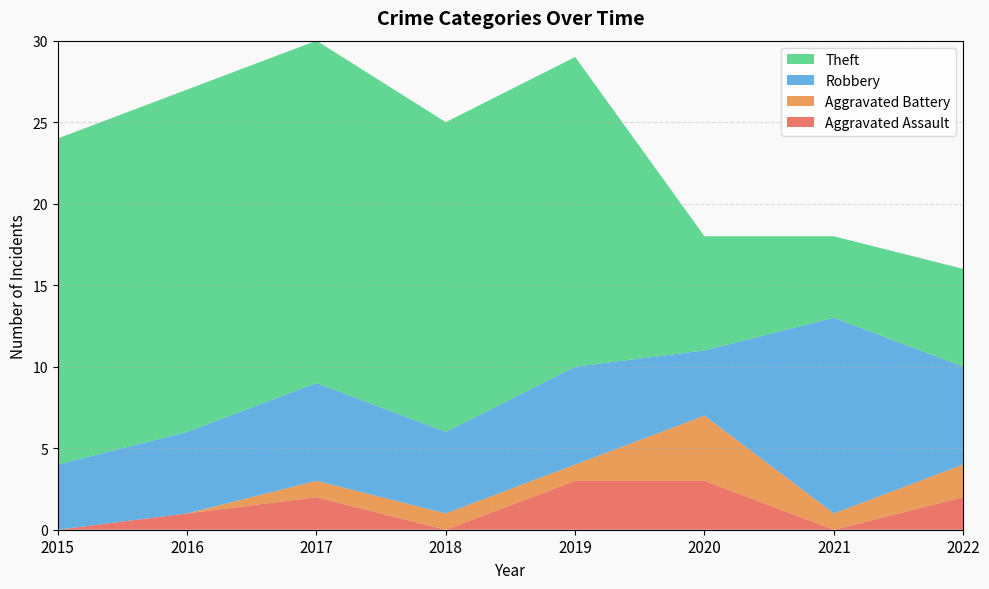

Reading left to right, transcribe all the data shown in this chart.

Aggravated Assault: 0	1	2	0	3	3	0	2
Aggravated Battery: 0	0	1	1	1	4	1	2
Robbery: 4	5	6	5	6	4	12	6
Theft: 20	21	21	19	19	7	5	6